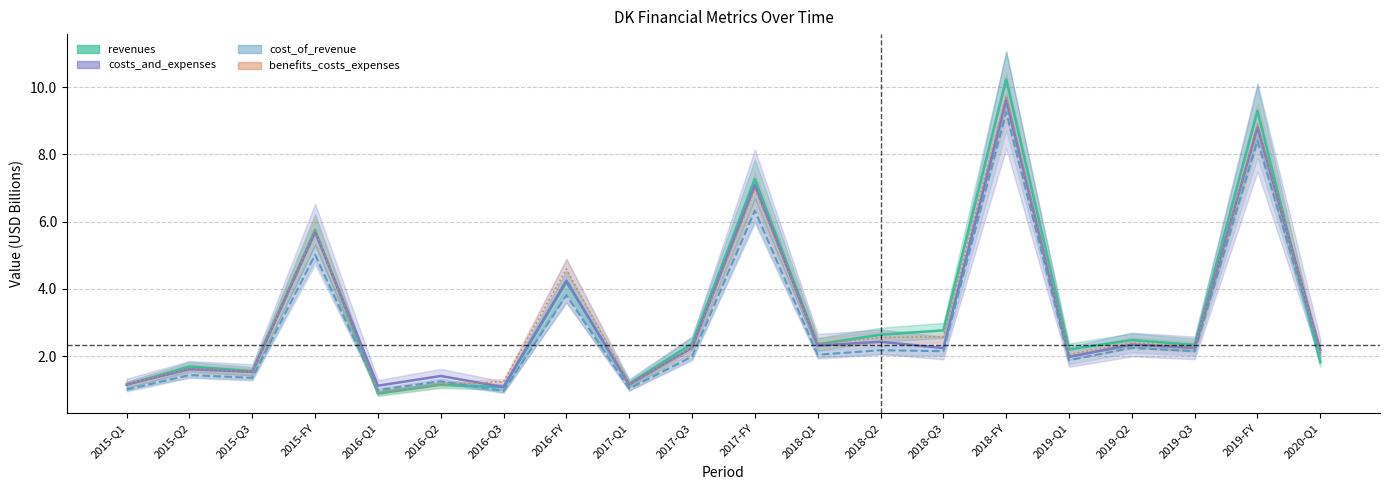

What is the average value of the benefits_costs_expenses series?

3.2